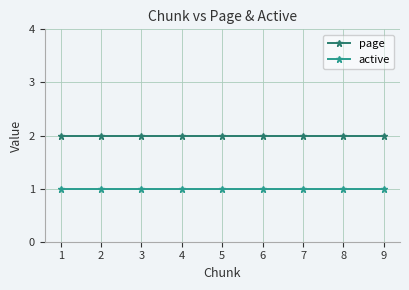

The active series shows 1 at 9. True or false?

True